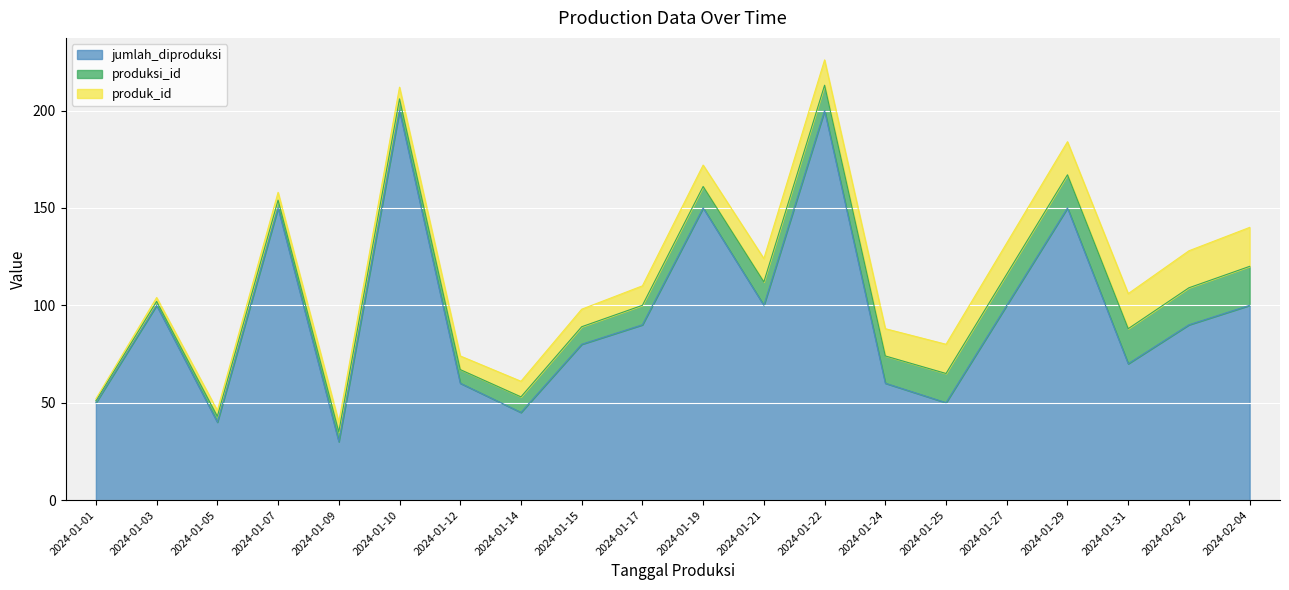

What is the spread (max minus min) of values at 2024-01-19?

139